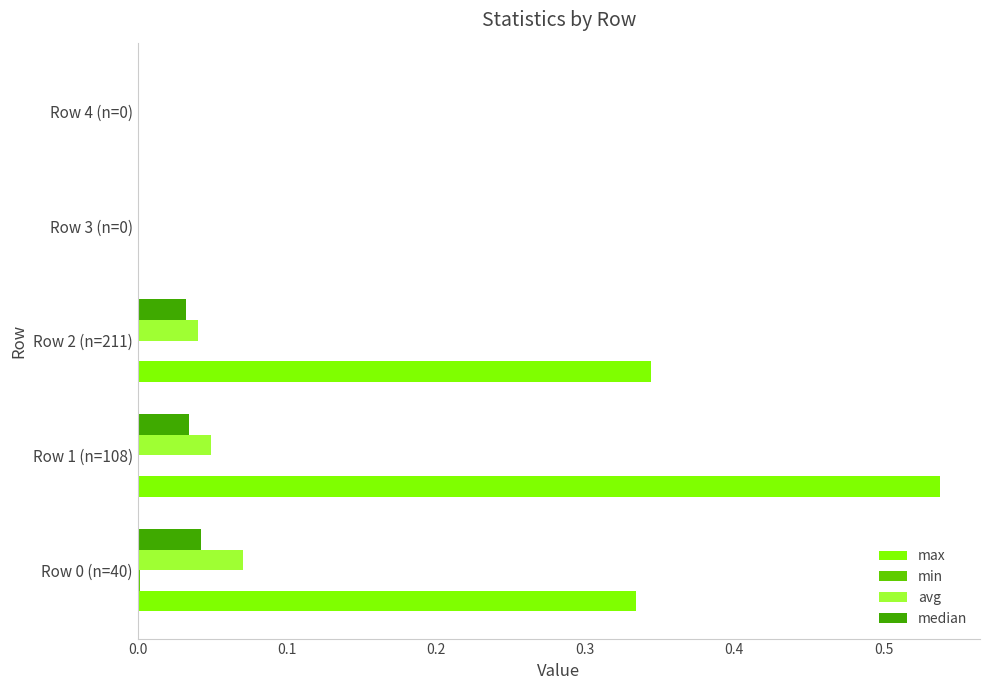

Count the number of data series in this chart.

4